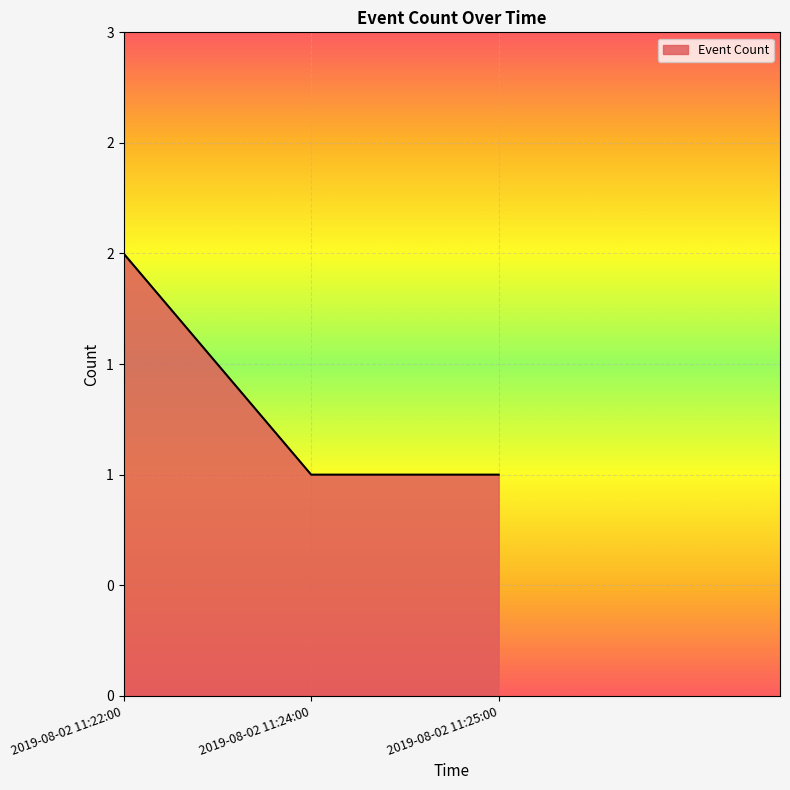

At which category does the chart reach its peak across all series?

2019-08-02 11:22:00